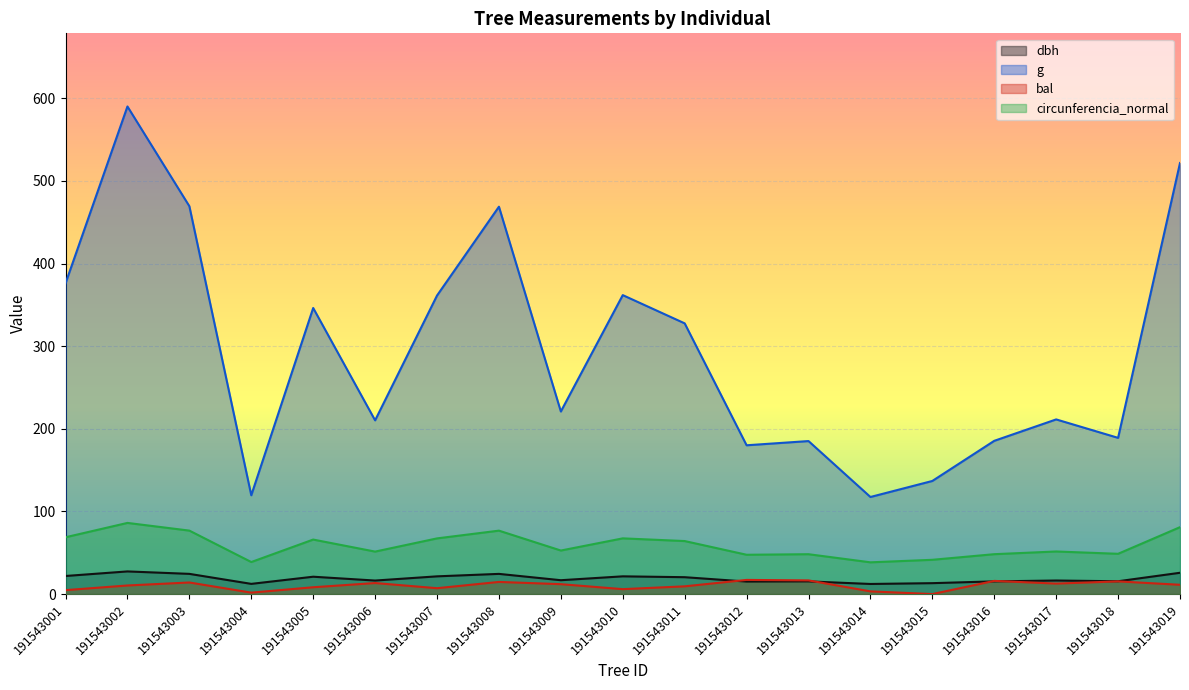

The value of circunferencia_normal at 191543011 is 64.2. True or false?

True